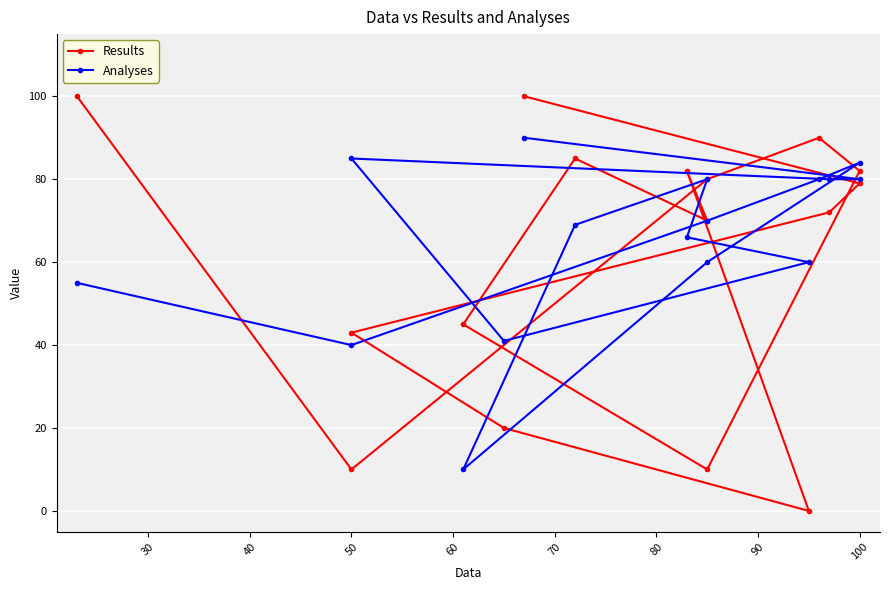

Reading left to right, what are all the values shown in this chart?

Results: 100	10	80	90	82	10	45	85	70	82	0	20	43	72	79	100
Analyses: 55	40	70	80	84	60	10	69	80	66	60	41	85	80	80	90